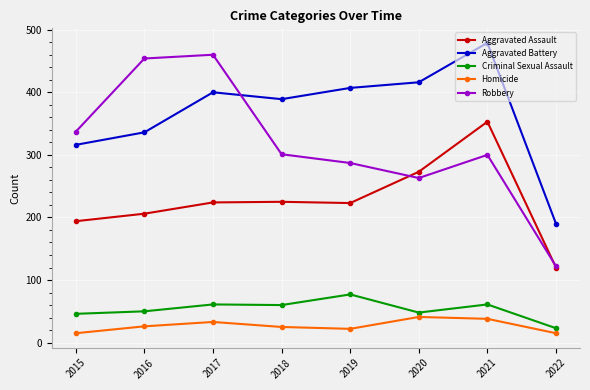

True or false: Aggravated Assault and Robbery intersect in this chart.

True